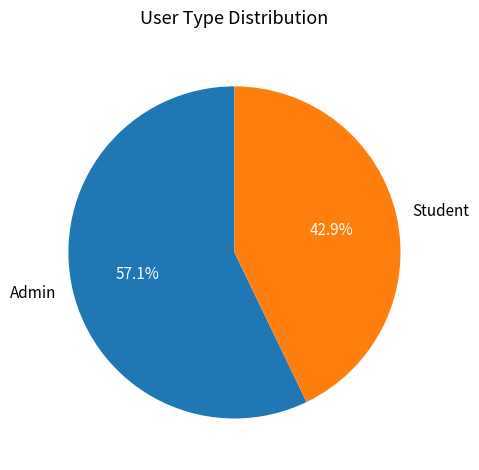

To the nearest percent, what is the combined percentage of Admin and Student?

100%